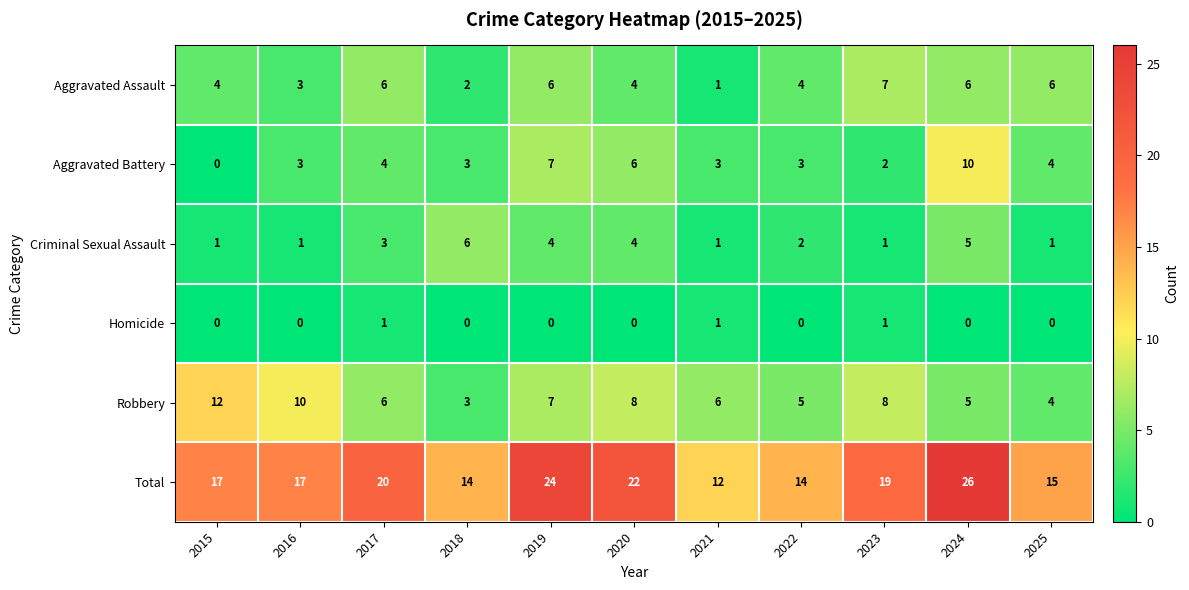

Is it true that Aggravated Assault equals 6 at 2024?

True